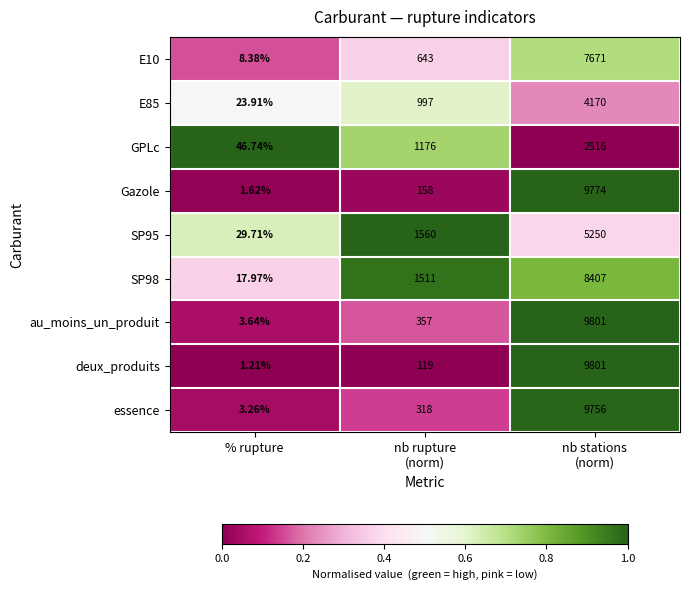

Rank the series at nb rupture
(norm) from highest to lowest value.

SP95, SP98, GPLc, E85, E10, au_moins_un_produit, essence, Gazole, deux_produits